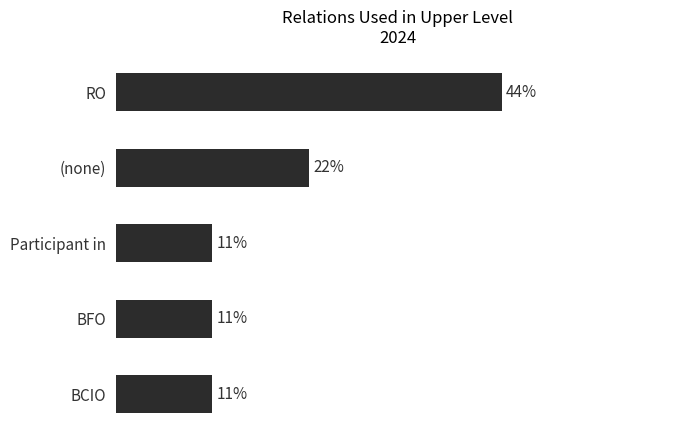

What is the average value?

20.0